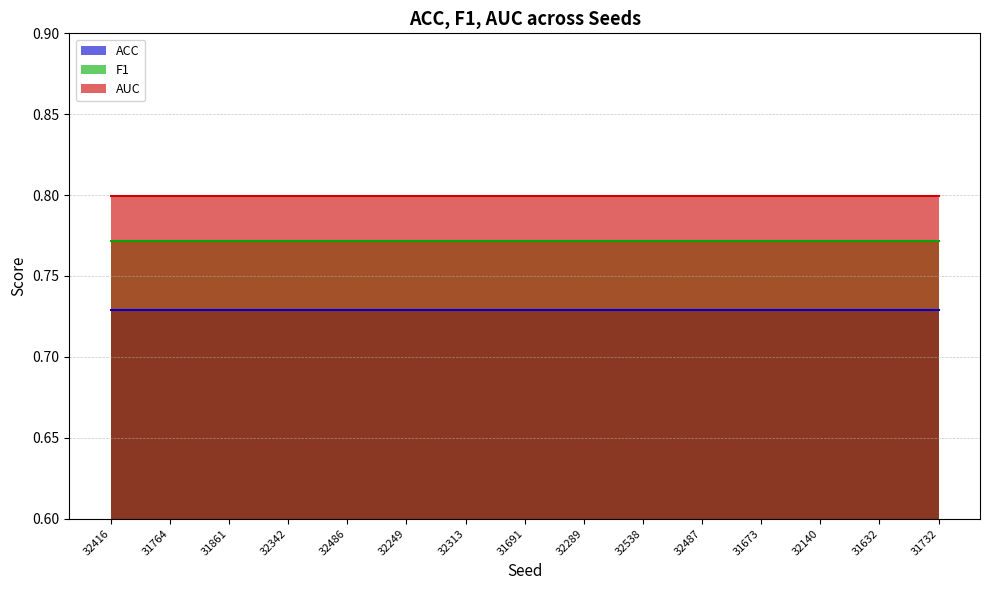

Reading right to left, extract all data points from this chart.

ACC: 0.7	0.7	0.7	0.7	0.7	0.7	0.7	0.7	0.7	0.7	0.7	0.7	0.7	0.7	0.7
F1: 0.8	0.8	0.8	0.8	0.8	0.8	0.8	0.8	0.8	0.8	0.8	0.8	0.8	0.8	0.8
AUC: 0.8	0.8	0.8	0.8	0.8	0.8	0.8	0.8	0.8	0.8	0.8	0.8	0.8	0.8	0.8